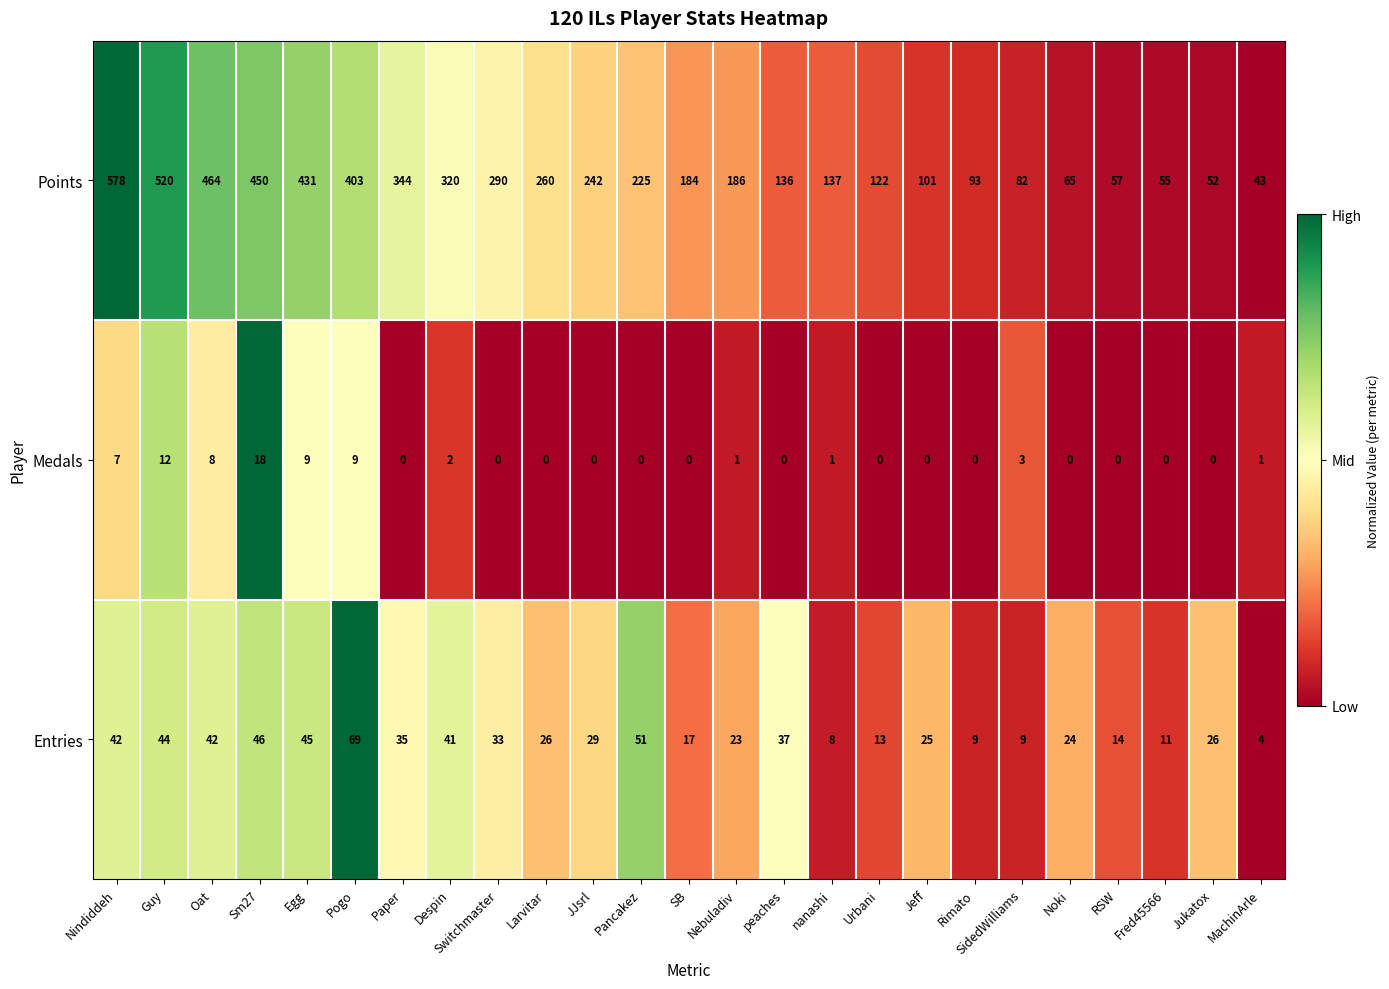

Which series has the largest range (max minus min)?

Points